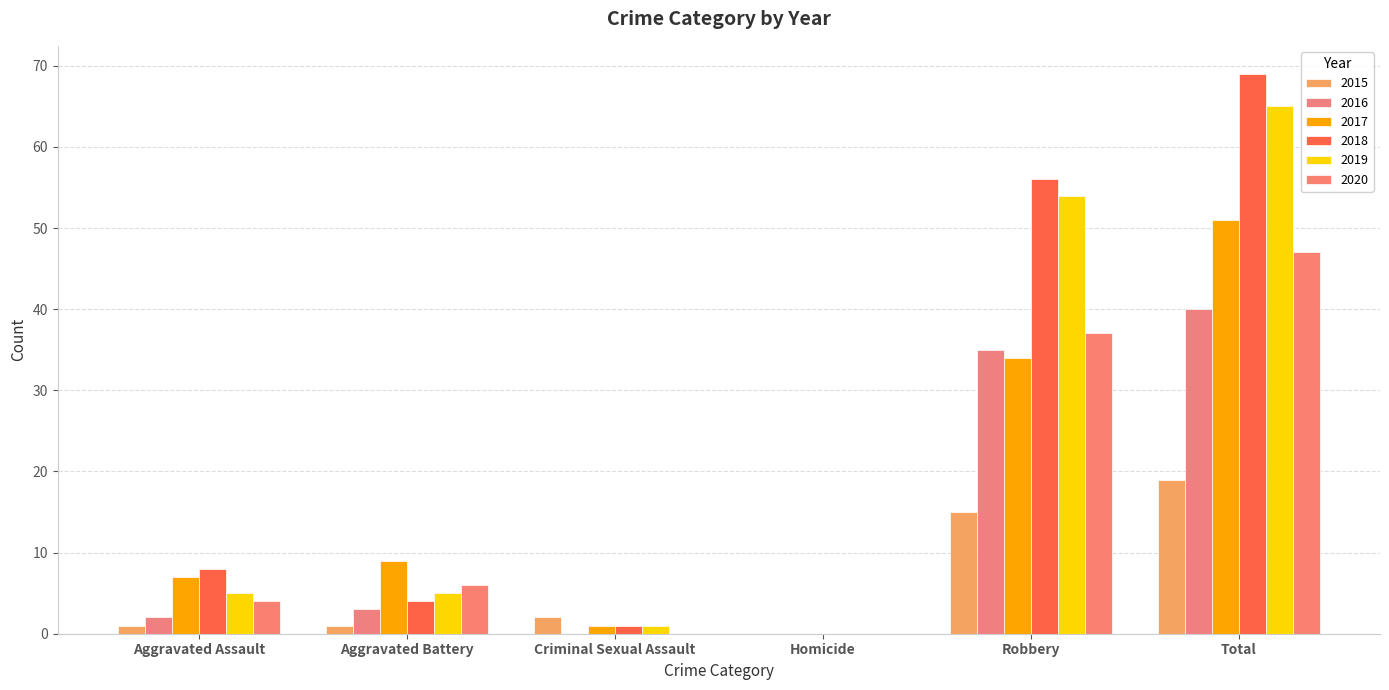

Count the number of categories in the chart.

6